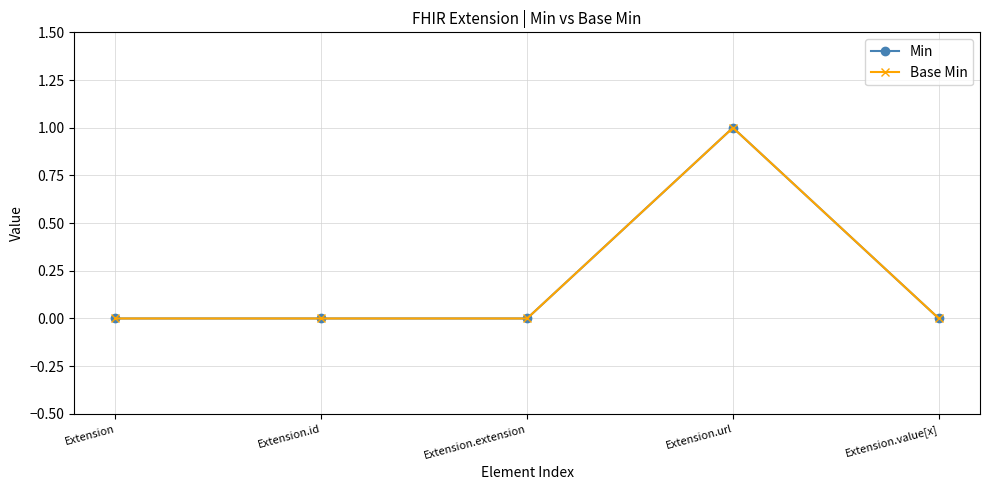

Reading right to left, what are all the values shown in this chart?

Min: Extension.value[x]=0	Extension.url=1	Extension.extension=0	Extension.id=0	Extension=0
Base Min: Extension.value[x]=0	Extension.url=1	Extension.extension=0	Extension.id=0	Extension=0